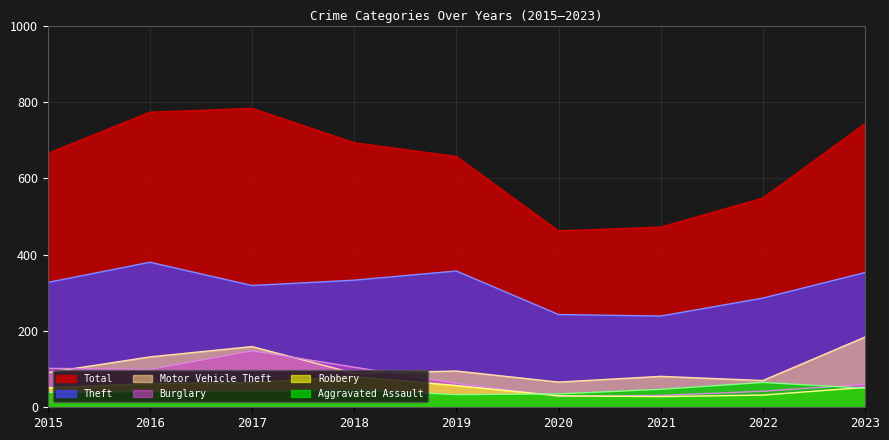

At which category does Total reach its first local valley?

2020